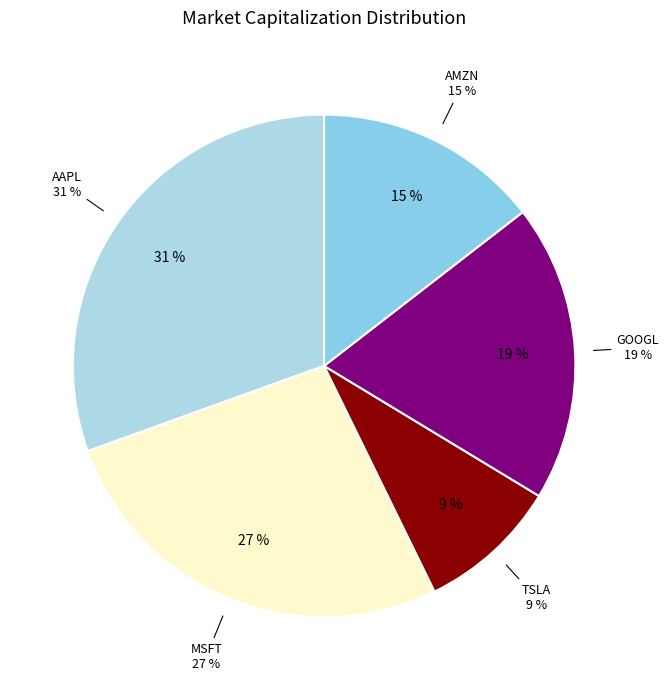

How many segments does this pie chart have?

5